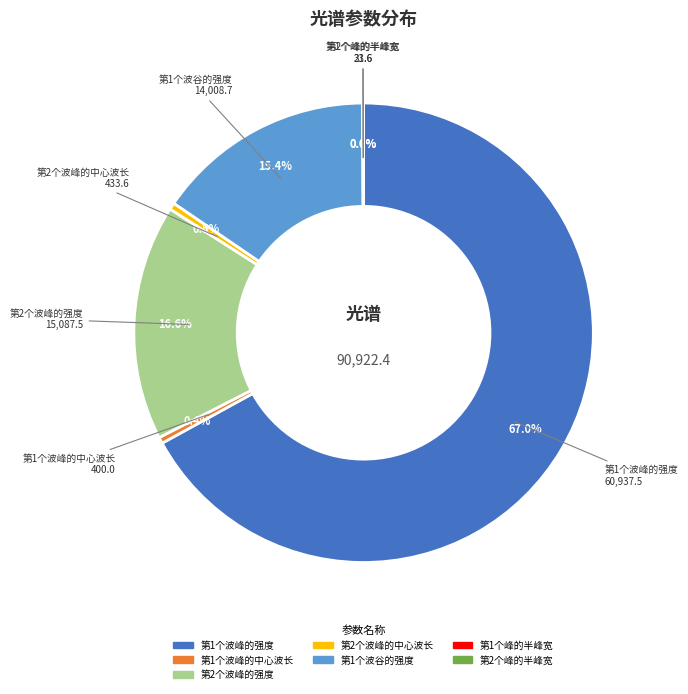

Is there any slice that represents more than half of the pie?

Yes